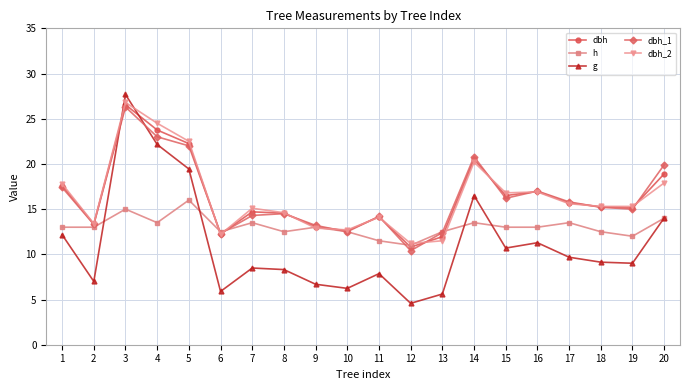

What is the value of the dbh point at the 11th from the left?

14.2